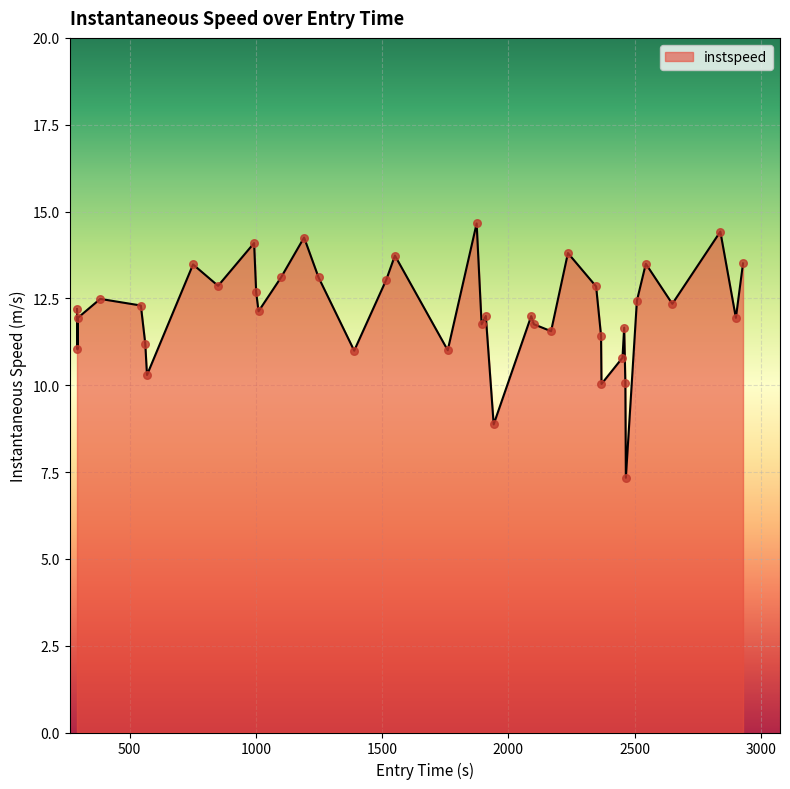

What is the minimum value shown in the chart?

7.3